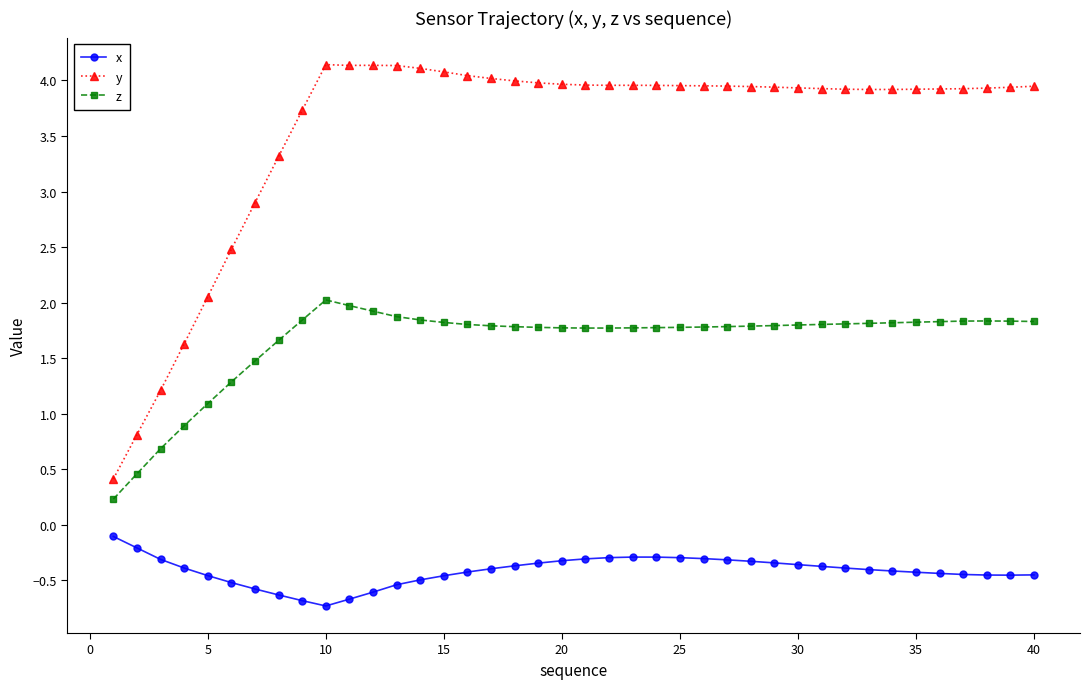

Does the chart have visible grid lines?

No